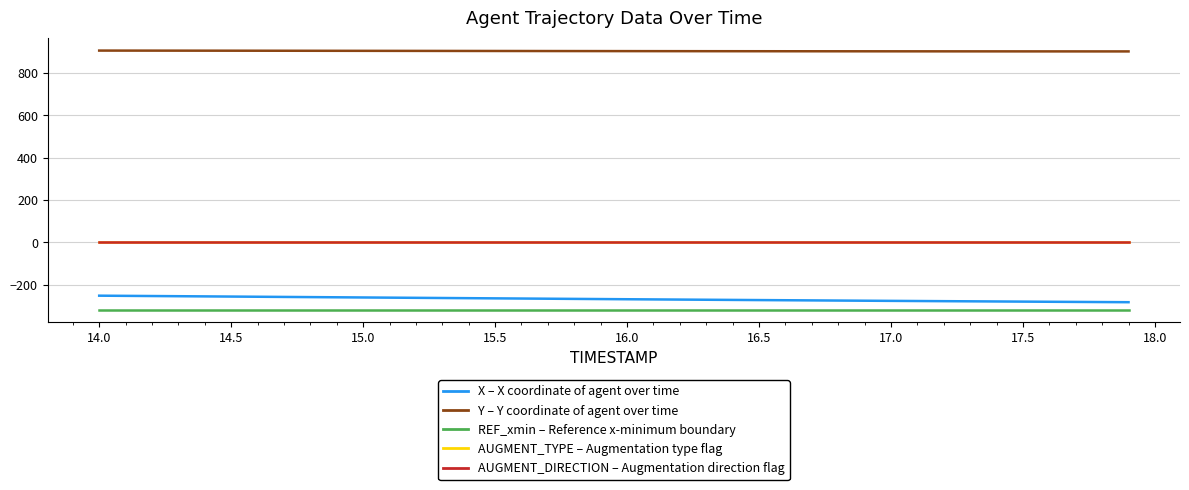

What is the greatest value displayed?

905.5